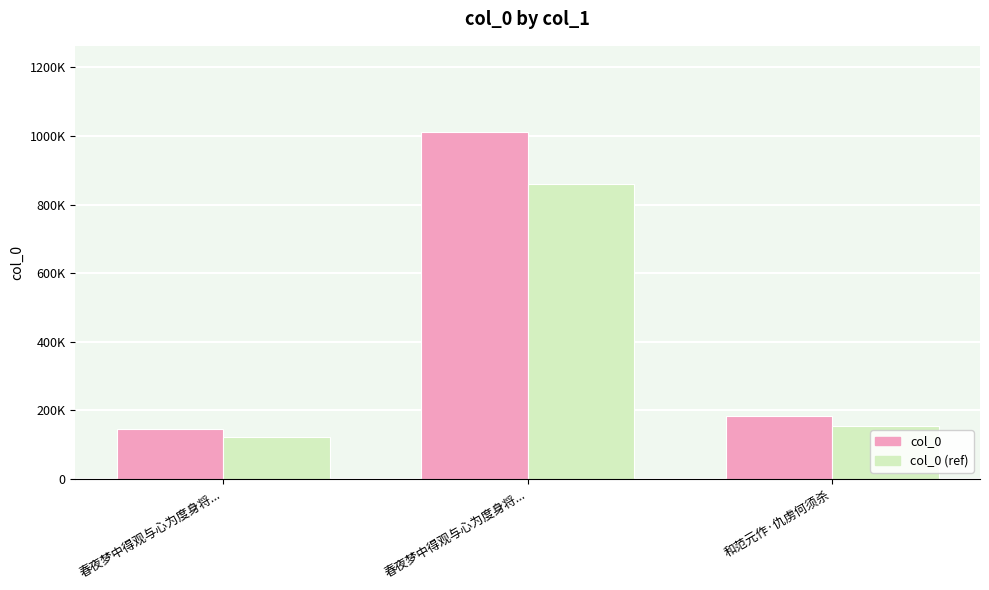

What are all the series names shown in the legend?

col_0, col_0 (ref)